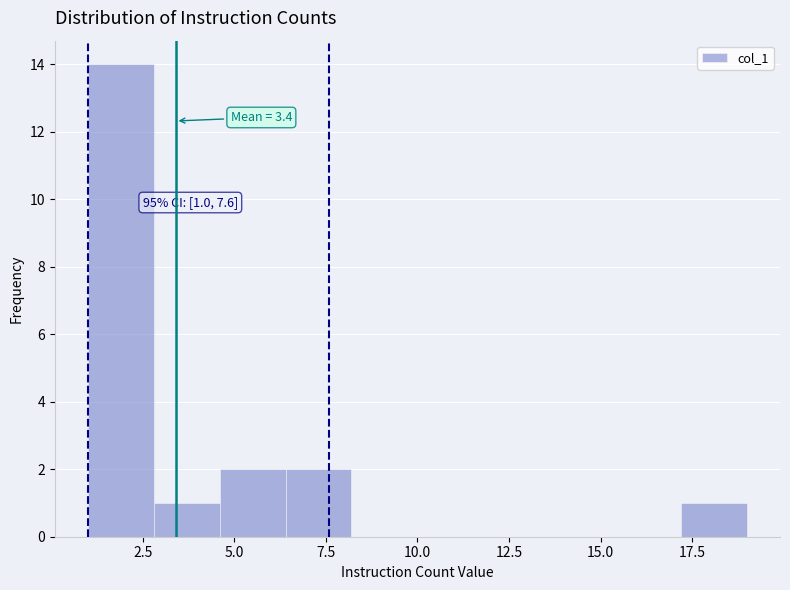

Around what value on the x-axis is the tallest bar? Give the approximate position of its centre, as read against the axis.

2.0